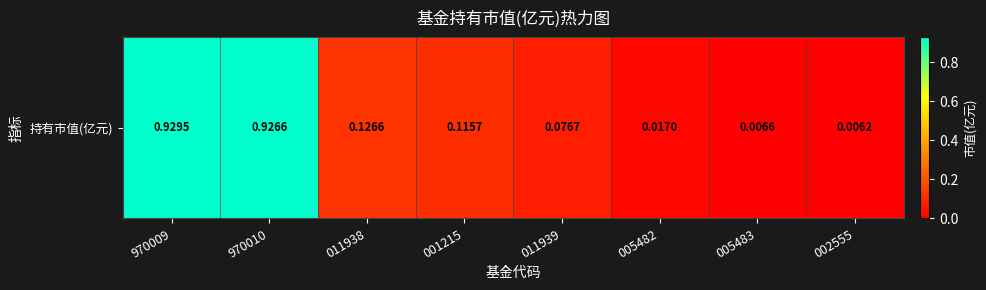

The chart shows a value of 0.1 at 011938. True or false?

False